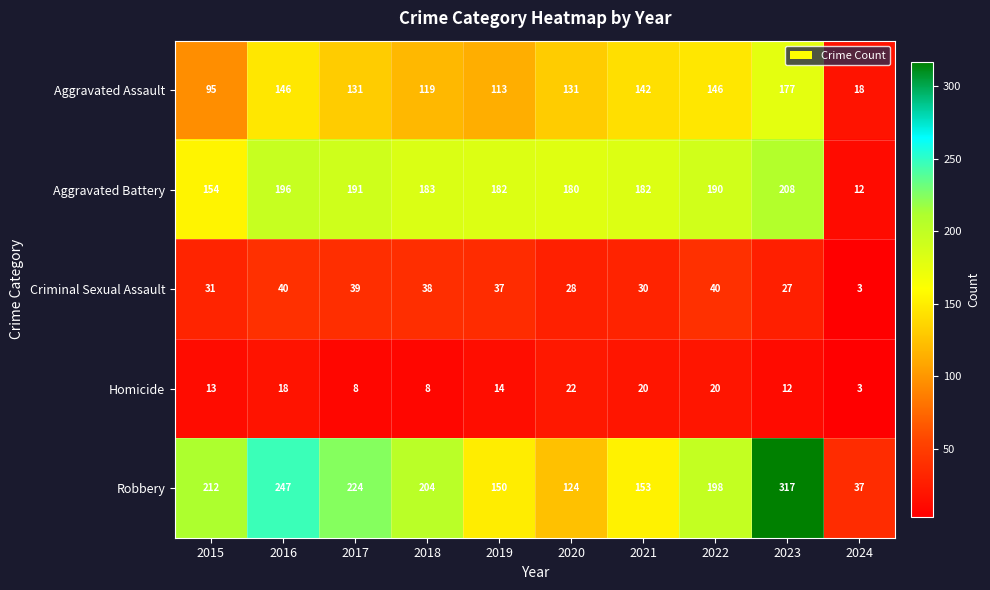

Which series changed the most between 2015 and 2017?

Aggravated Battery